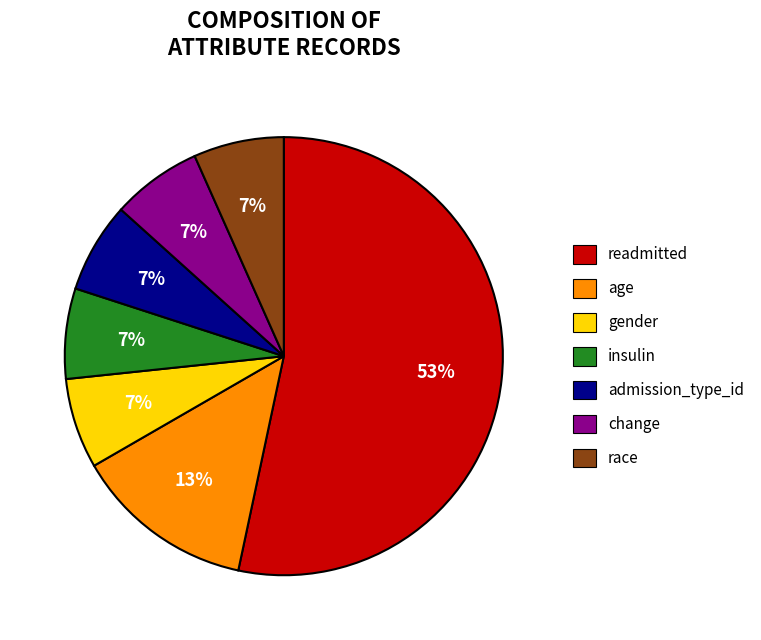

Is there a majority slice in this chart?

Yes